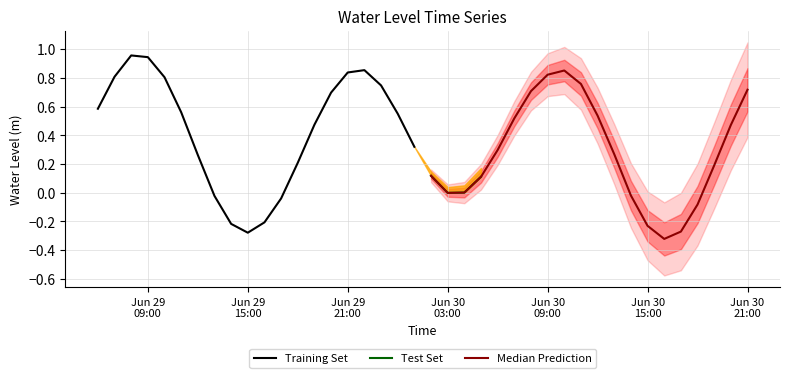

What is the label of the 35th point from the left?

2024-06-30 16:00:00